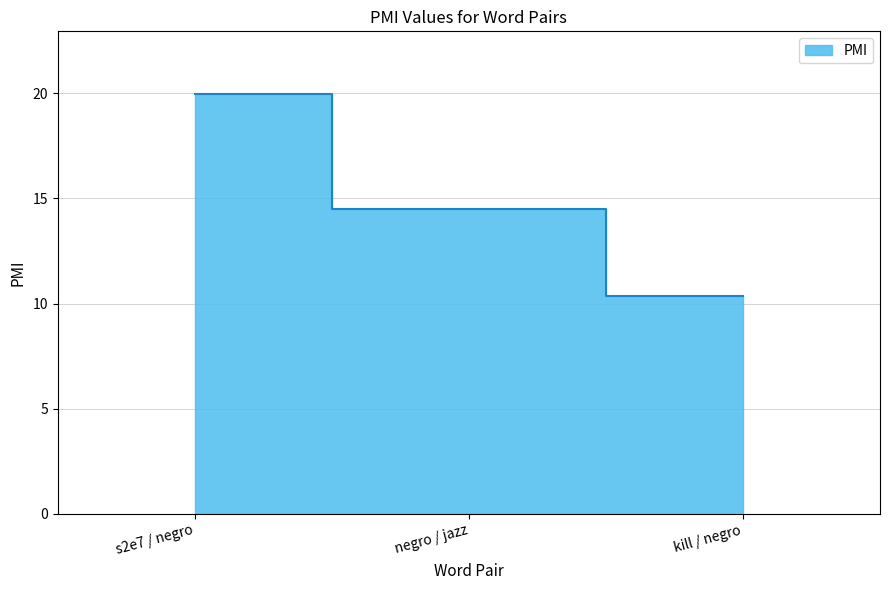

Reading right to left, list all the values displayed in this chart.

10.4	14.5	20.0